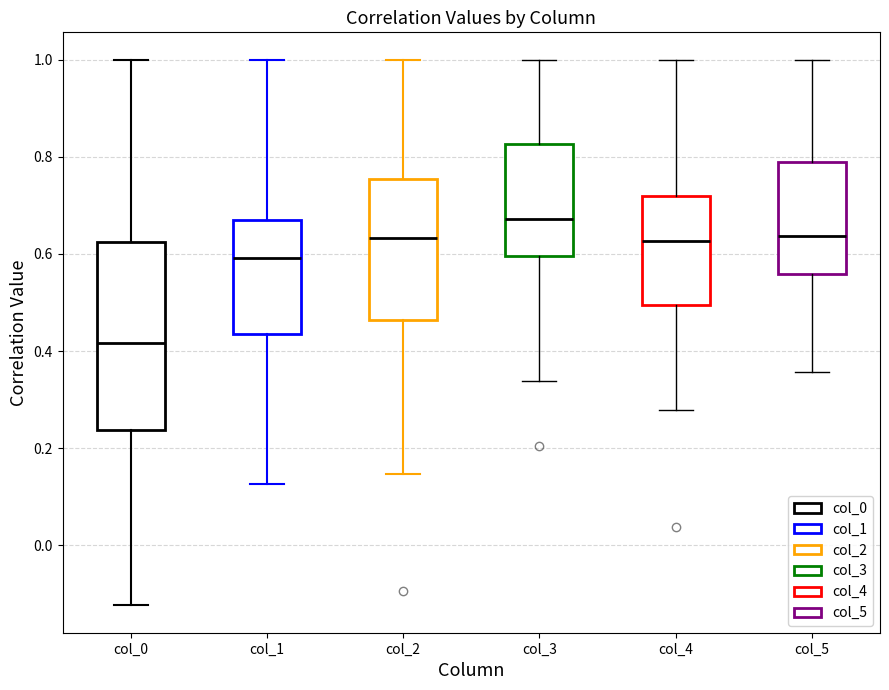

Where does the upper whisker of the box for col_0 end on the y-axis? The values are not printed on the chart, so give them approximately, as read against the axis.

1.00